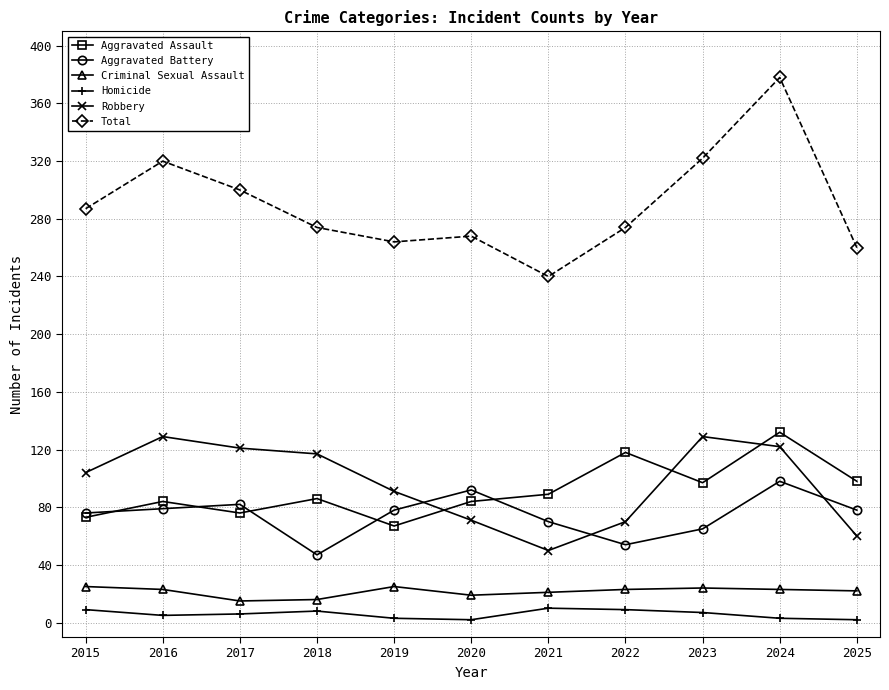

True or false: Total has more than 1 interior local peaks.

True